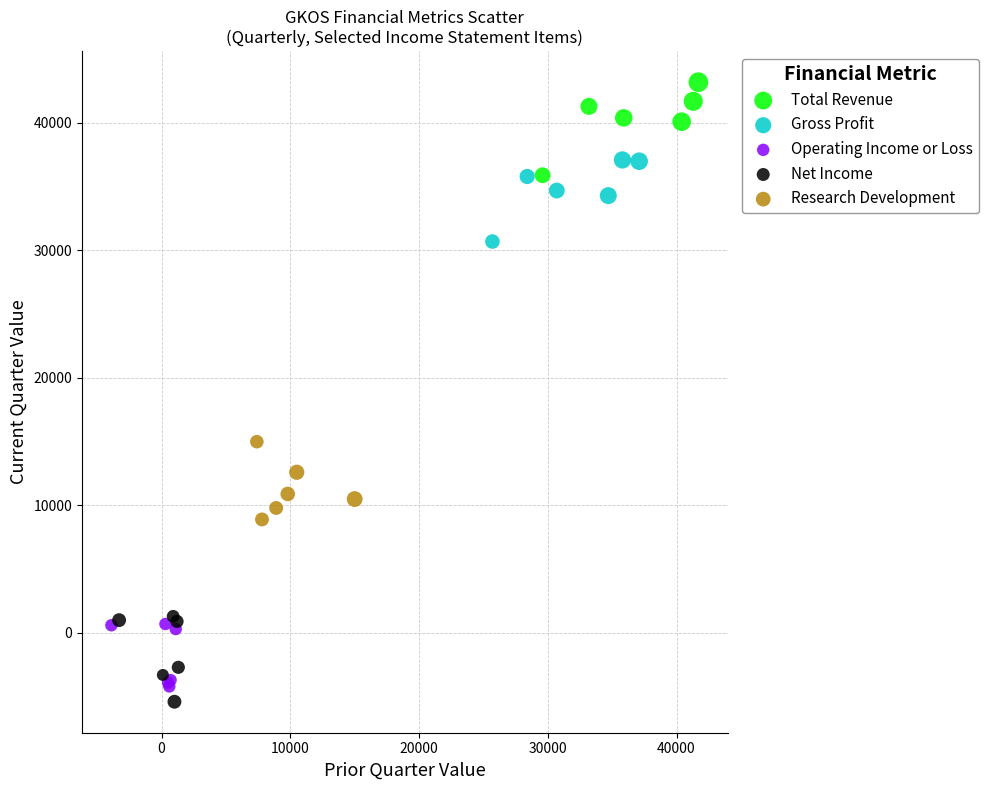

Which series contains the highest Y value?

Total Revenue